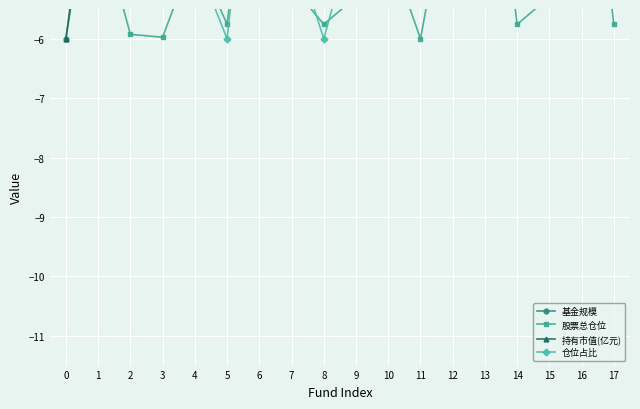

Which series ends up on top after the final intersection of 持有市值(亿元) and 股票总仓位?

持有市值(亿元)